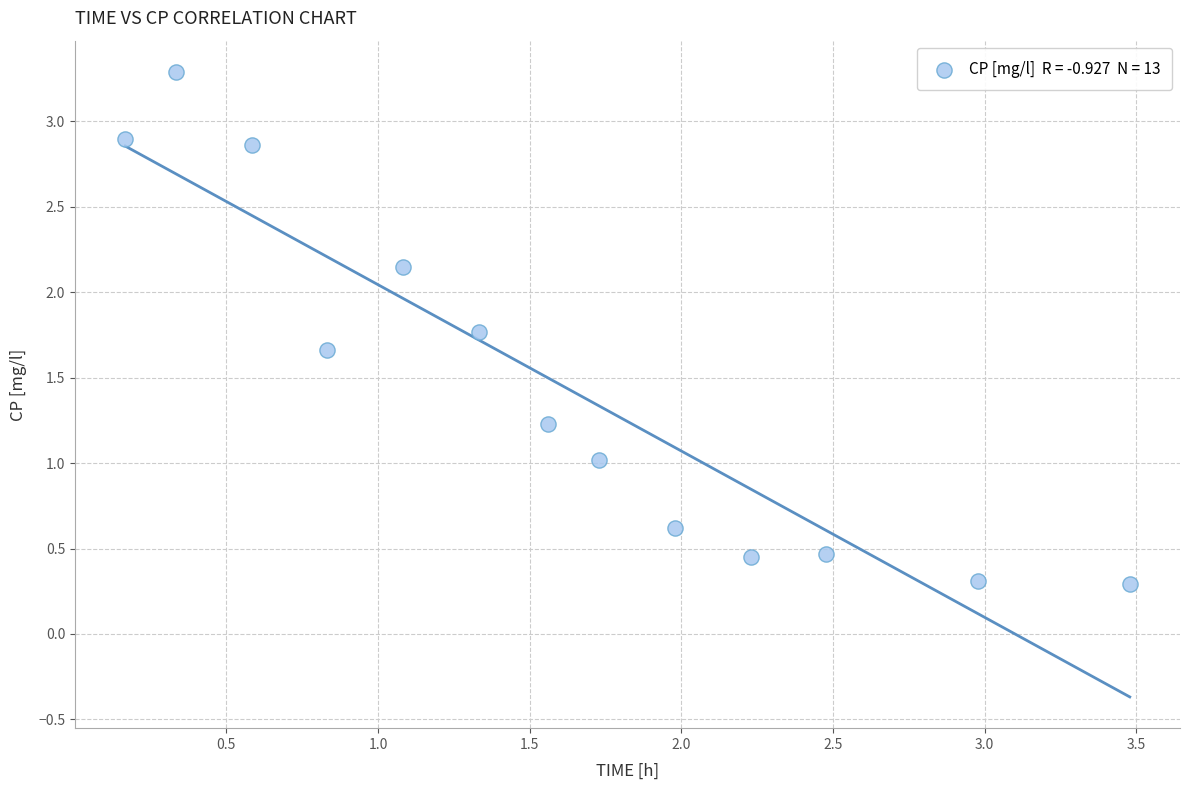

What is the range of X values (max minus min)?

3.3